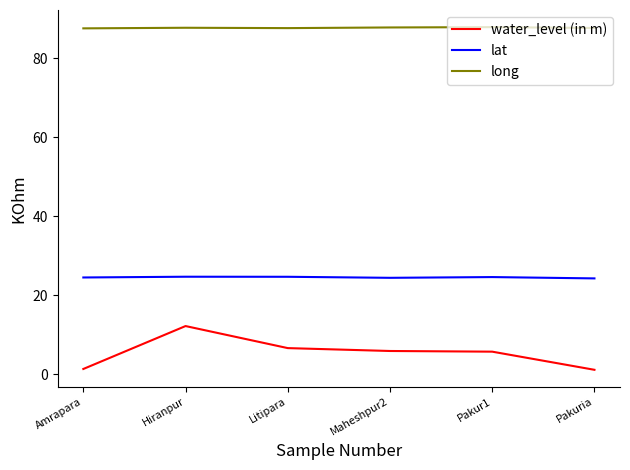

What position from the left is Hiranpur?

2